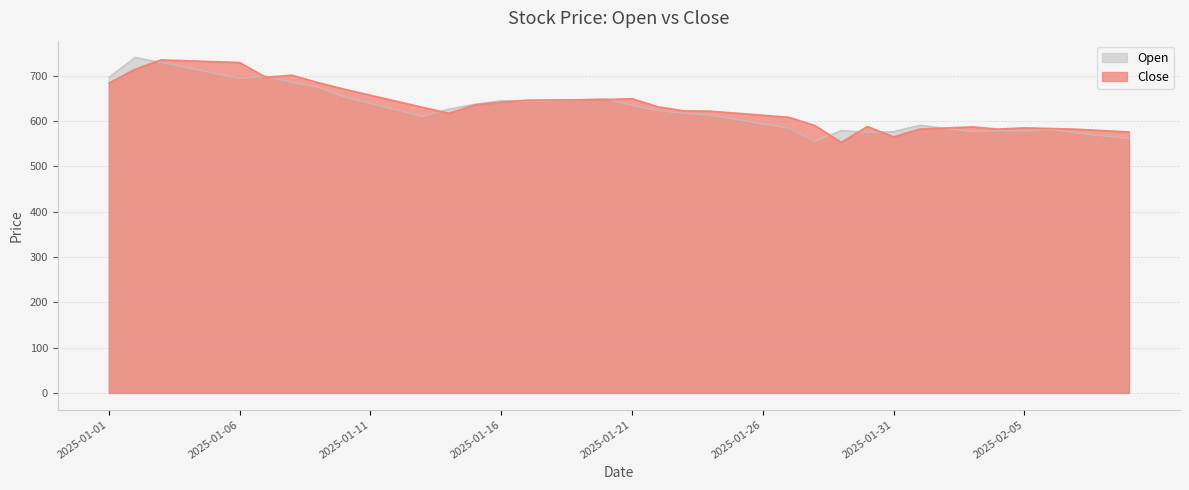

How many times do Close and Open cross each other?

11